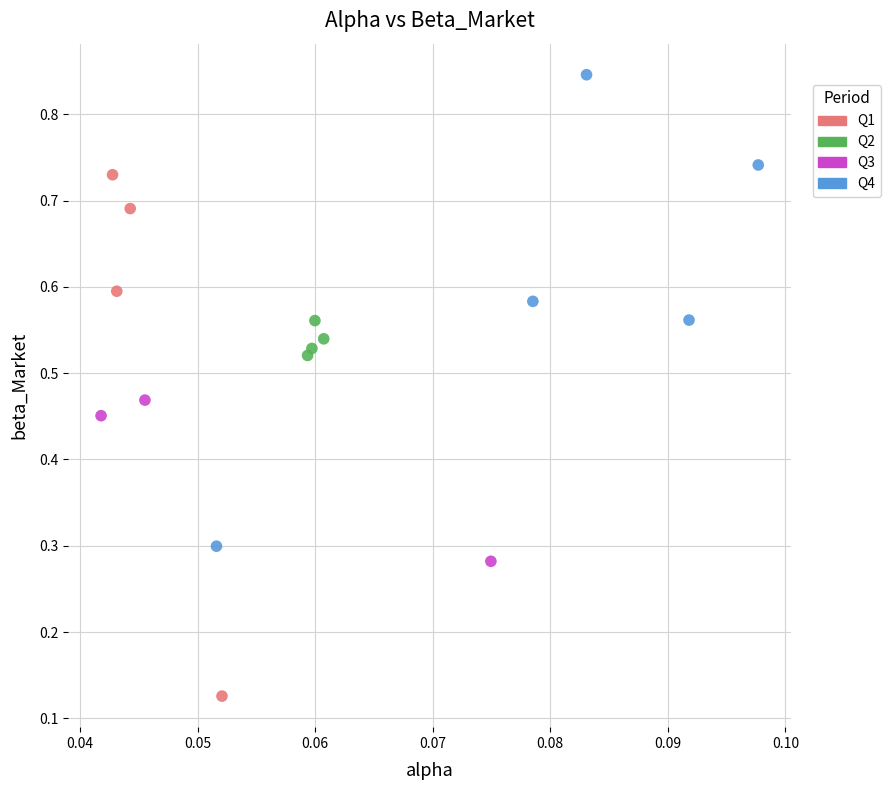

Which series reaches the minimum Y coordinate?

Q1